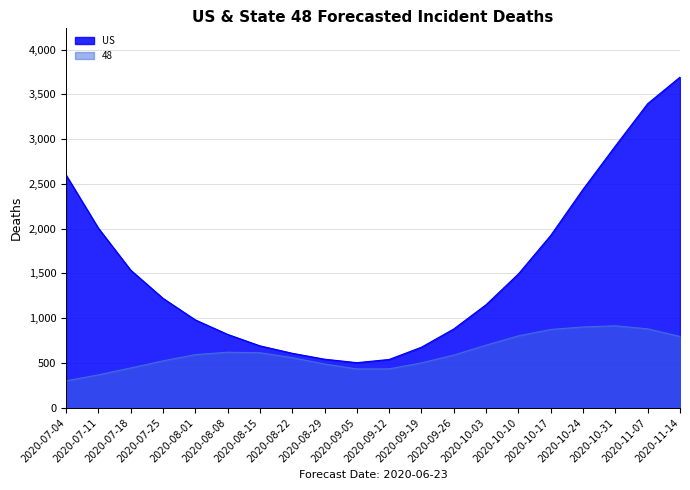

What is the difference between the maximum and minimum values in the US series?

3190